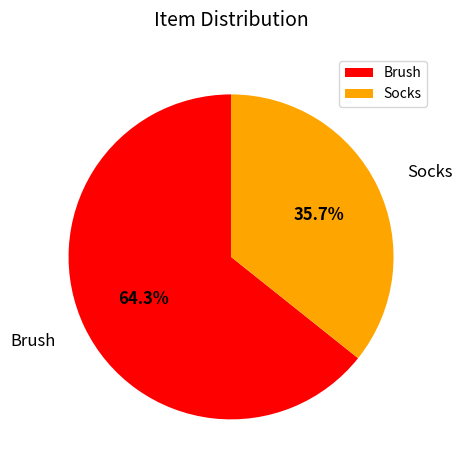

Which slice is the largest?

Brush